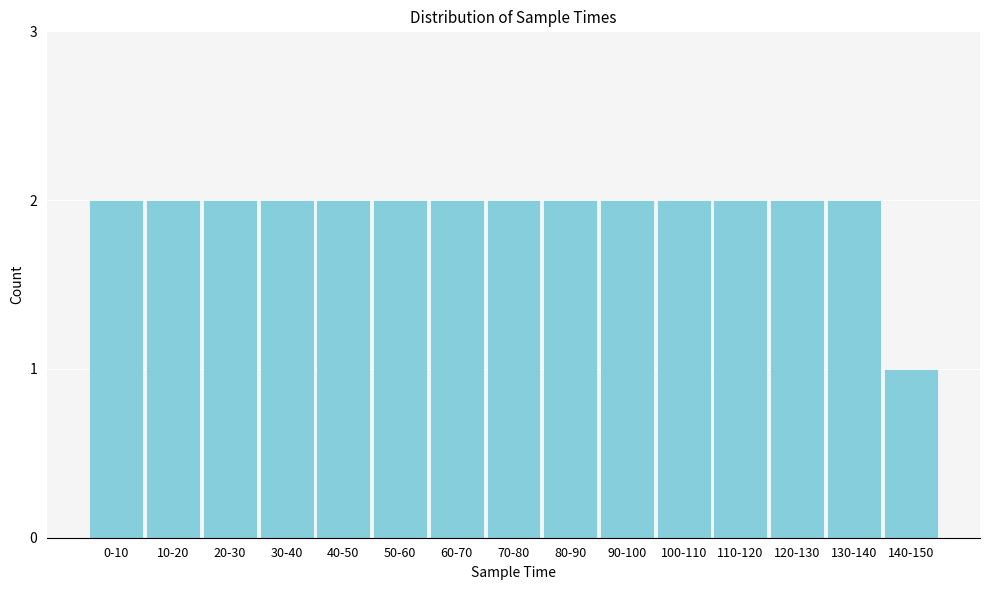

Reading left to right, list all the values displayed in this chart.

0-10=2	10-20=2	20-30=2	30-40=2	40-50=2	50-60=2	60-70=2	70-80=2	80-90=2	90-100=2	100-110=2	110-120=2	120-130=2	130-140=2	140-150=1